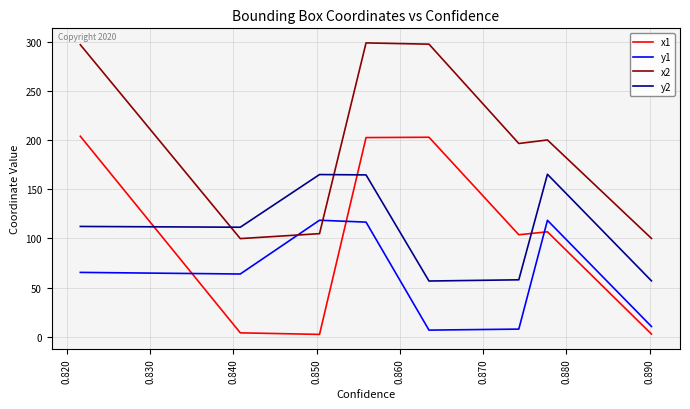

What is the lowest value of the y2 series?

56.6